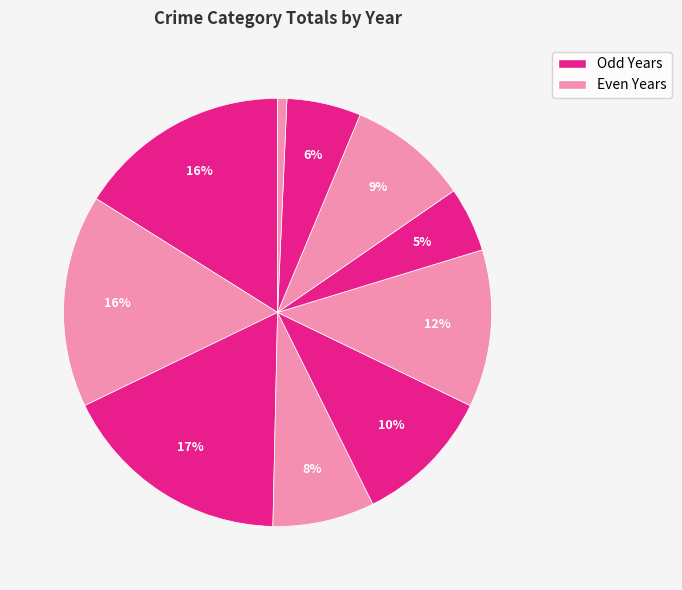

How many slices are in this pie chart?

10